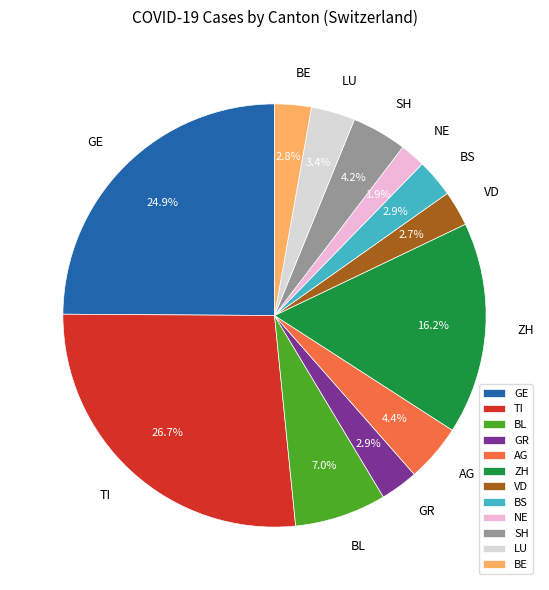

Approximately how many times larger is the value at TI compared to VD?

9.9